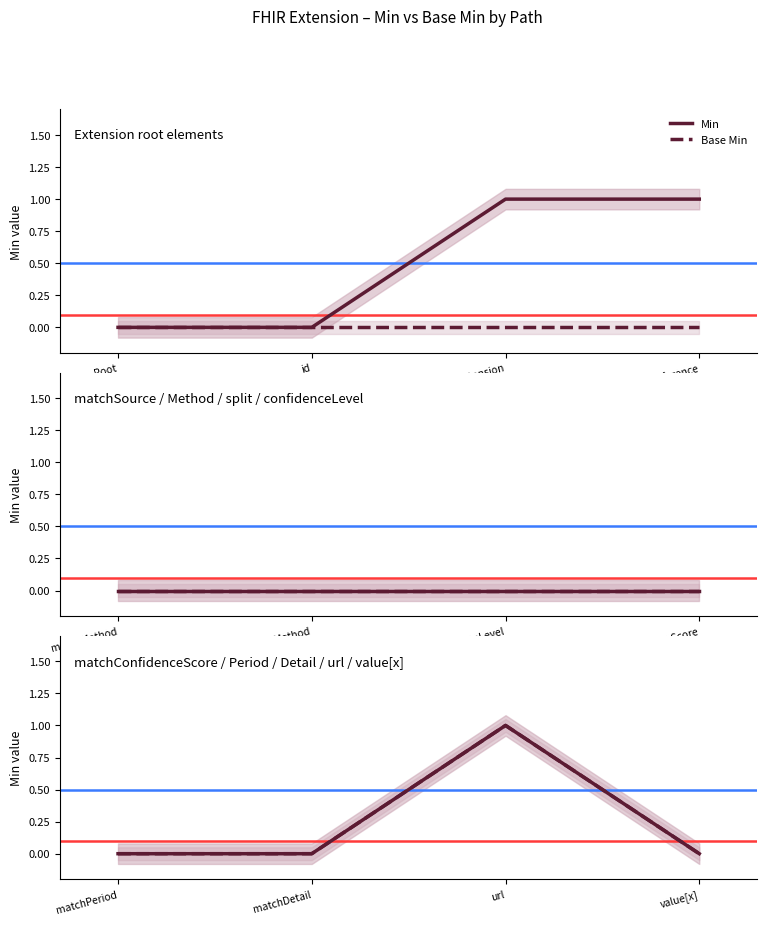

What is the label of the 1st point from the left?

matchPeriod